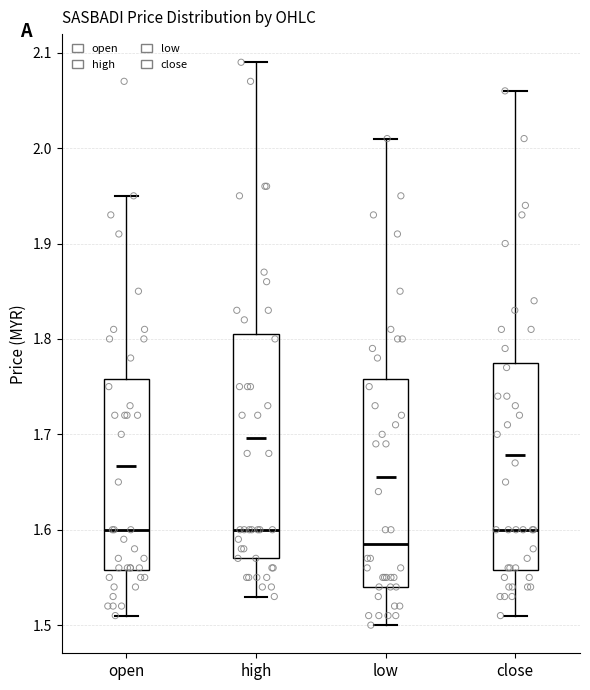

Comparing the boxes themselves (not the whiskers), which one is the tallest?

high